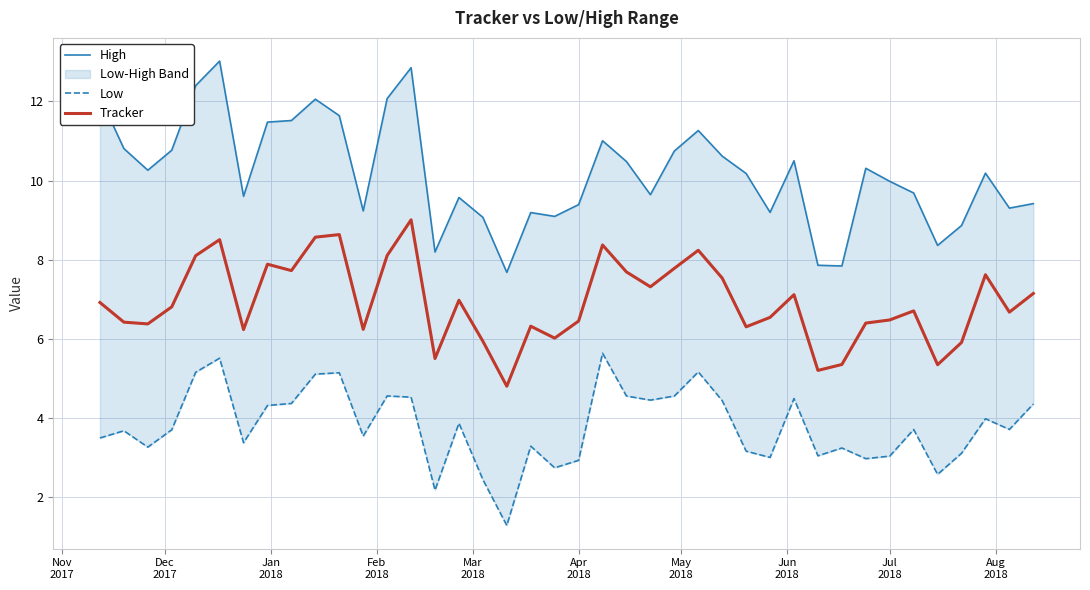

What is the minimum value for Tracker?

4.8